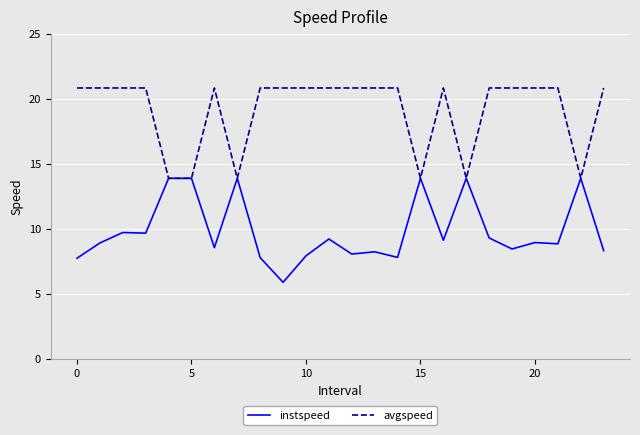

Which series has the widest spread of values?

instspeed